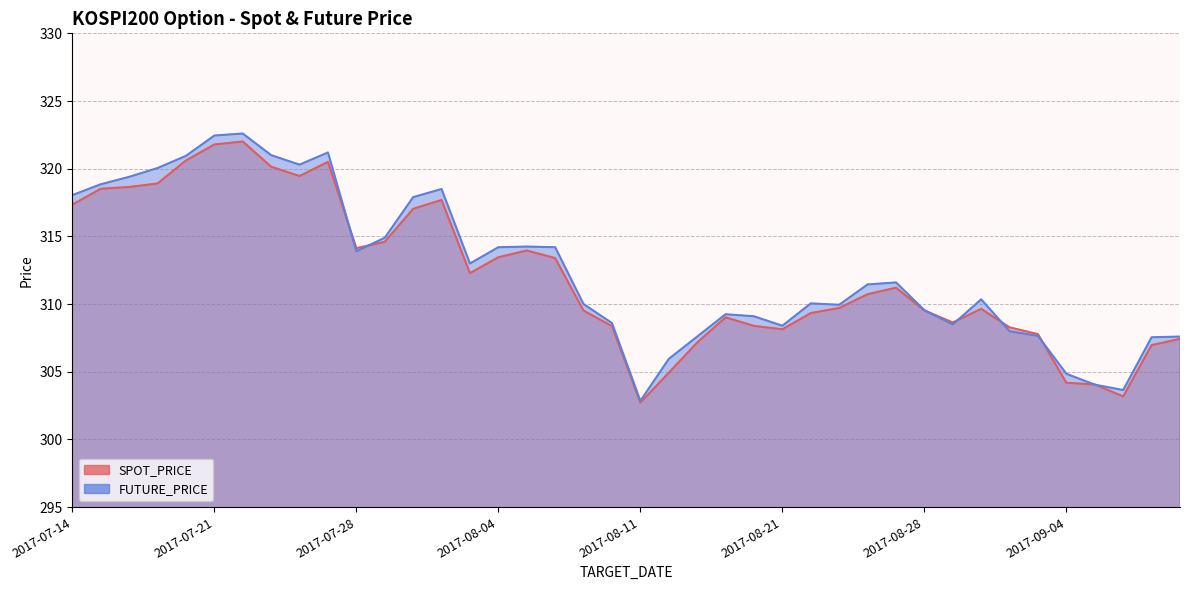

What position from the right is 2017-07-25?

33